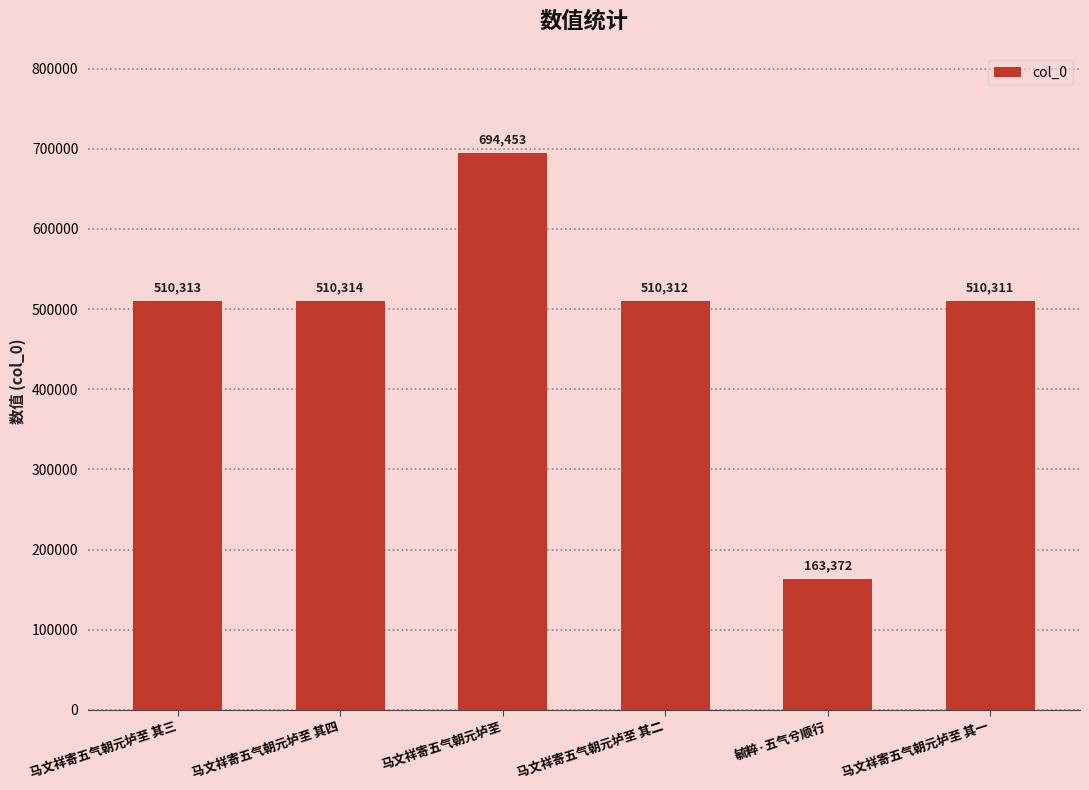

Reading left to right, what are all the values shown in this chart?

马文祥寄五气朝元垆至 其三=510313	马文祥寄五气朝元垆至 其四=510314	马文祥寄五气朝元垆至=694453	马文祥寄五气朝元垆至 其二=510312	毓粹·五气兮顺行=163372	马文祥寄五气朝元垆至 其一=510311